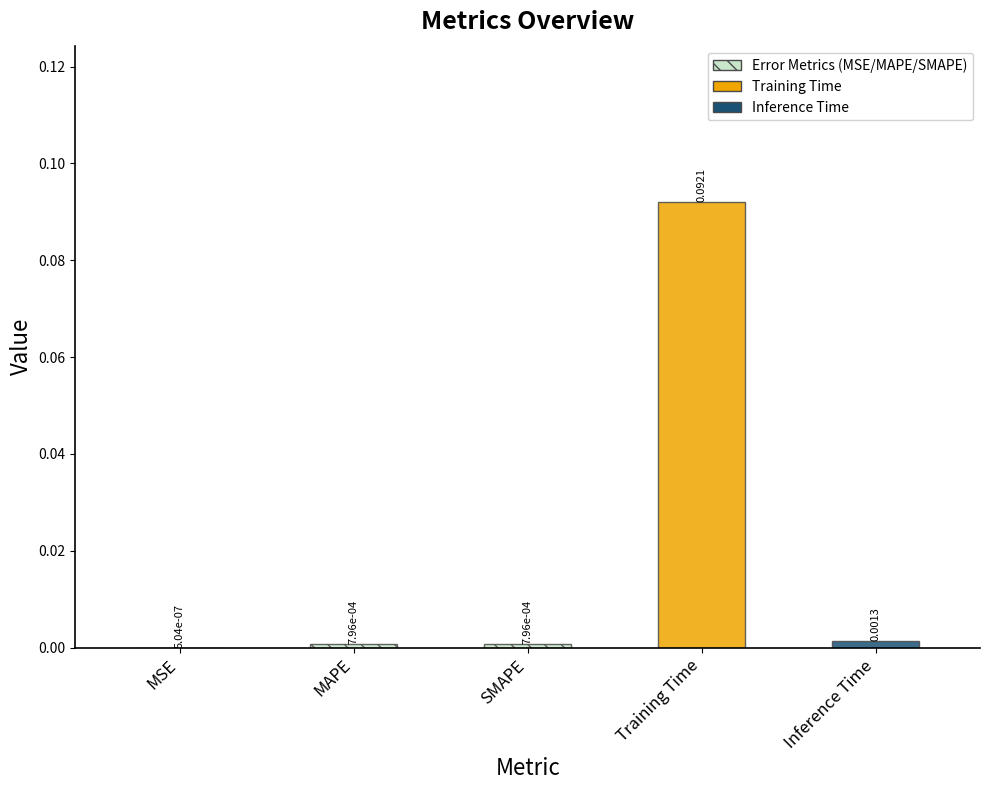

Are the bars horizontal?

No